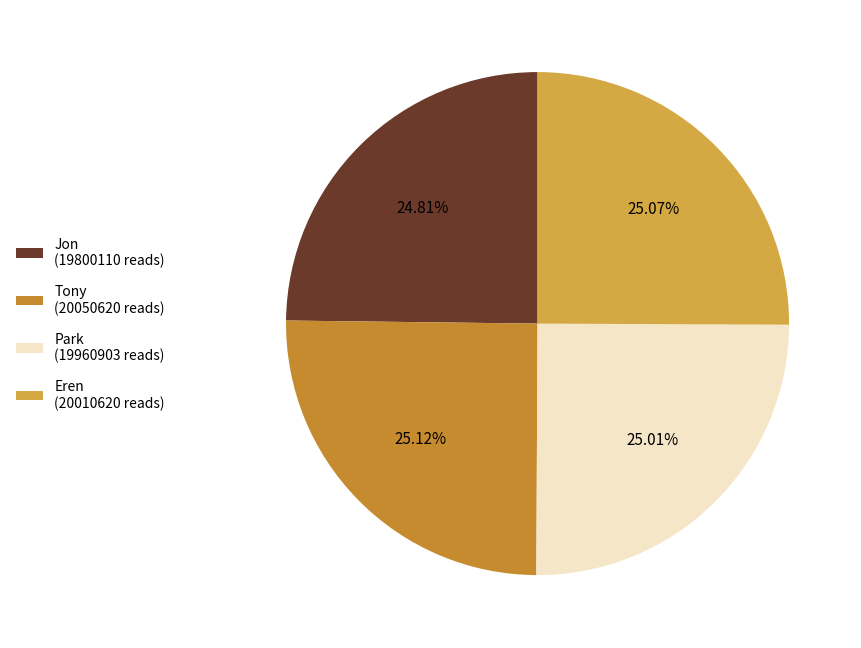

Does any single category account for the majority?

No